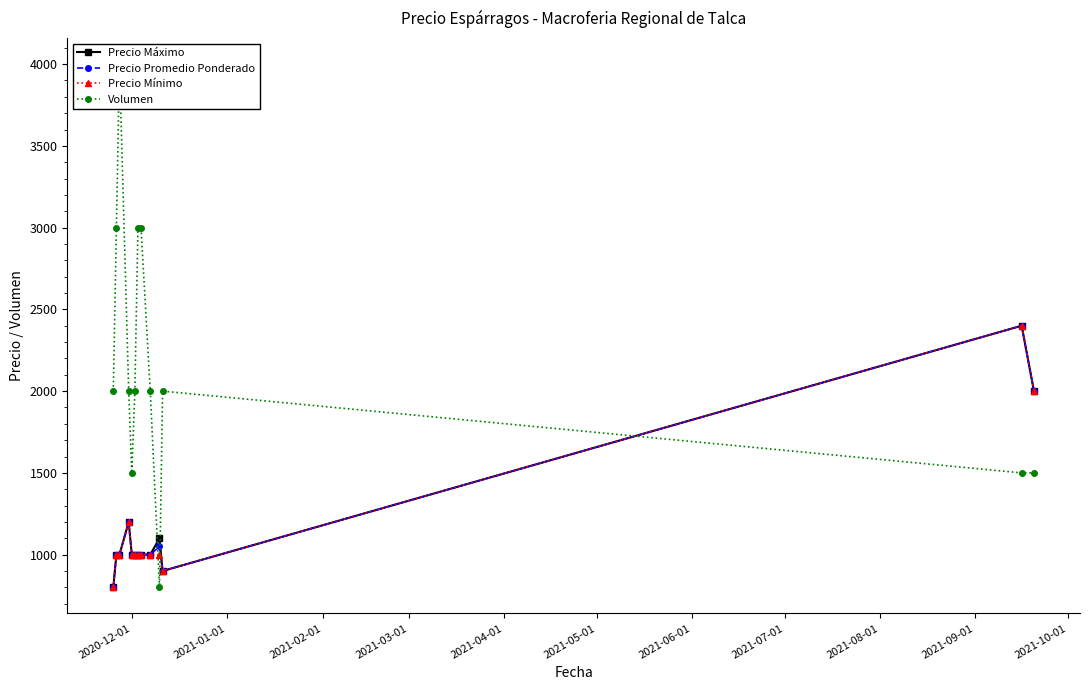

What is the value of the Precio Máximo point at the 1st from the left?

800